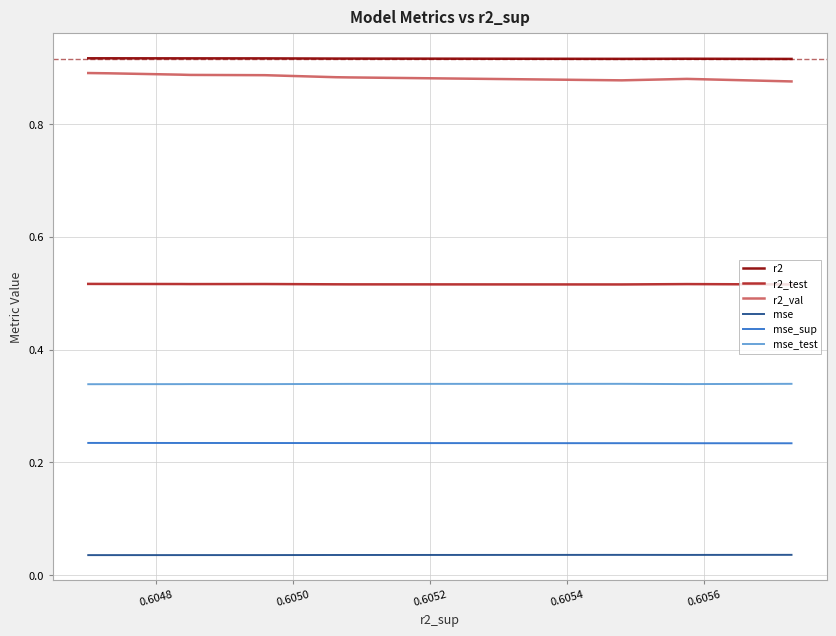

At how many categories does at least one series exceed 0?

10